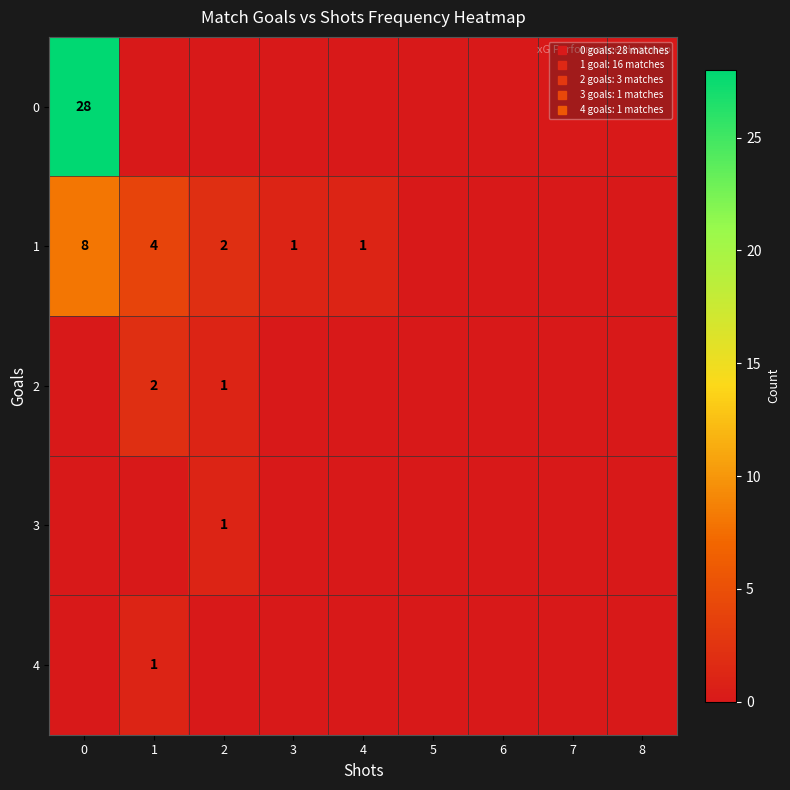

At 8, list the series in order from smallest to largest.

0, 1, 2, 3, 4